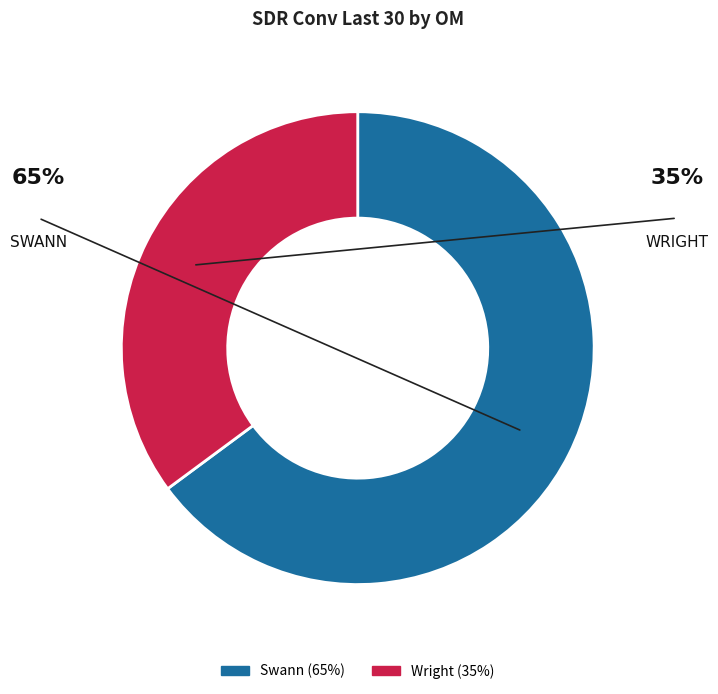

What is the largest slice in the pie chart?

Swann